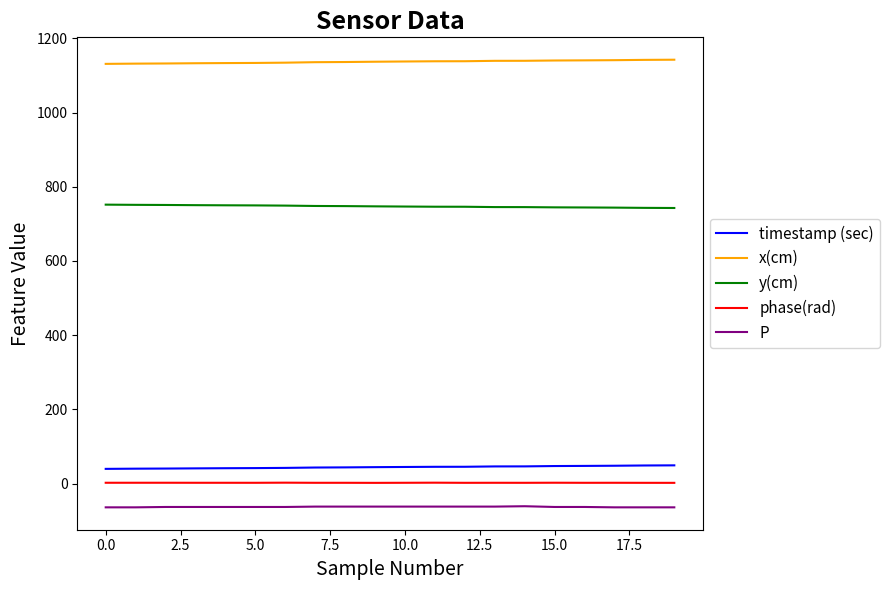

What is the greatest value displayed?

1142.4